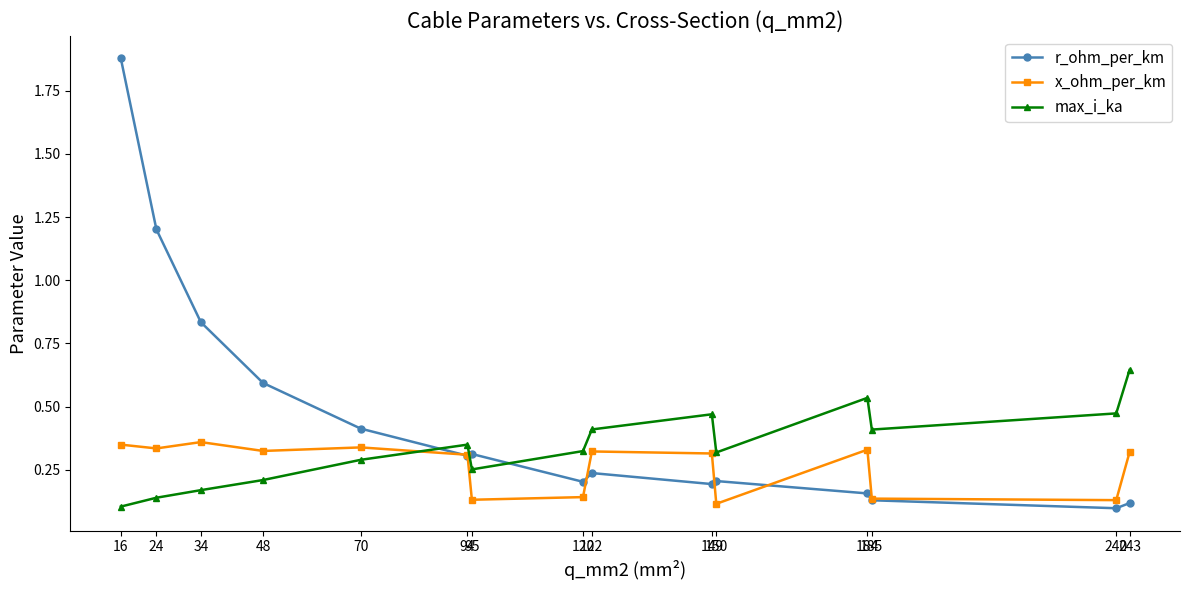

True or false: r_ohm_per_km has a value of 0.2 at 184.

True